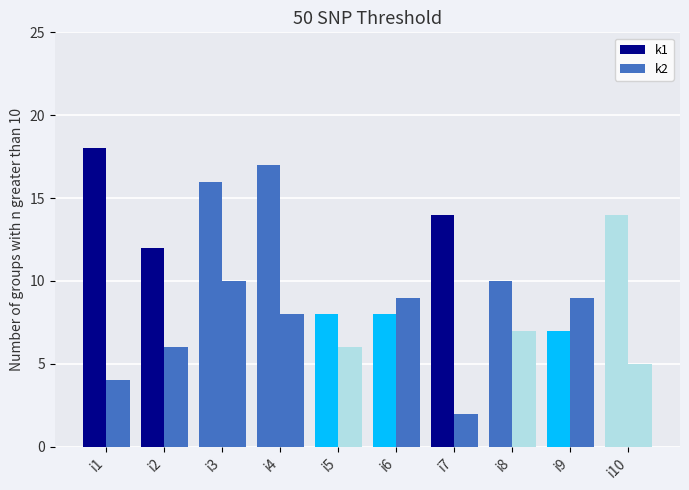

How many bars are there in each group?

2